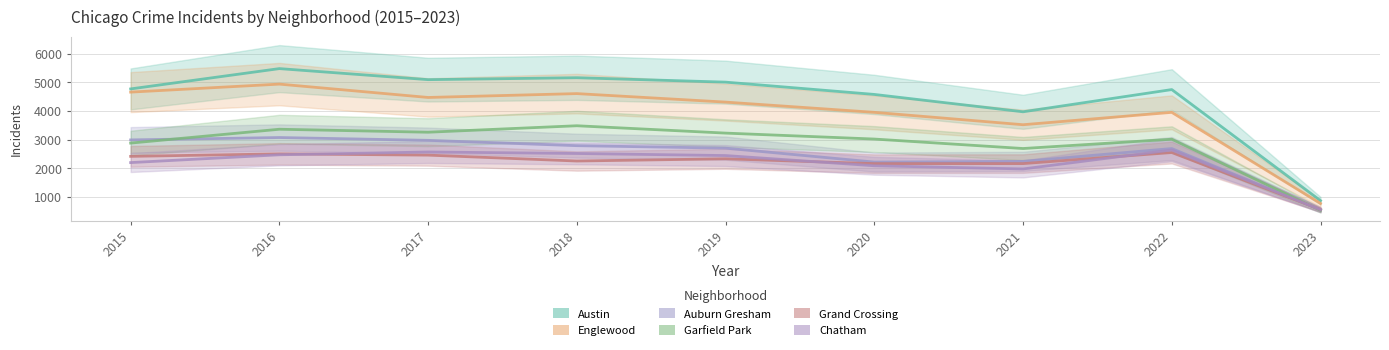

How many lines are shown in the chart?

6